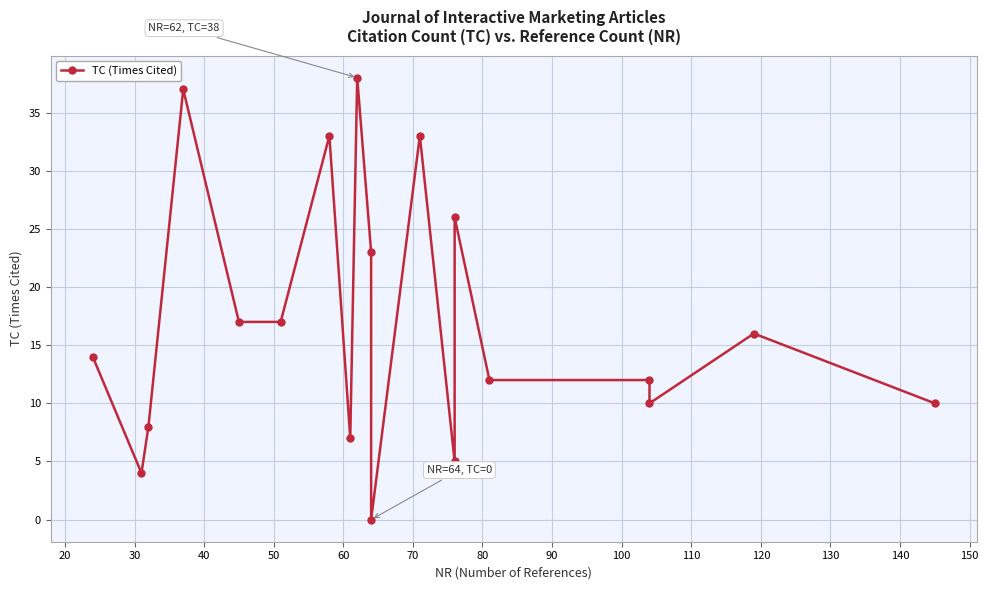

What is the value of the 4th point from the left?

37